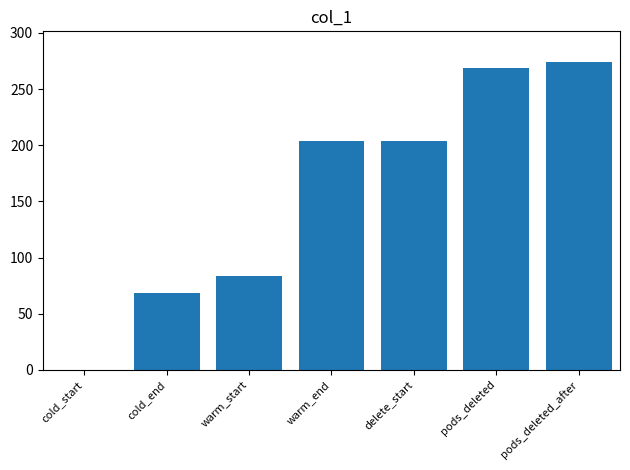

The value at delete_start is 94.5. True or false?

False